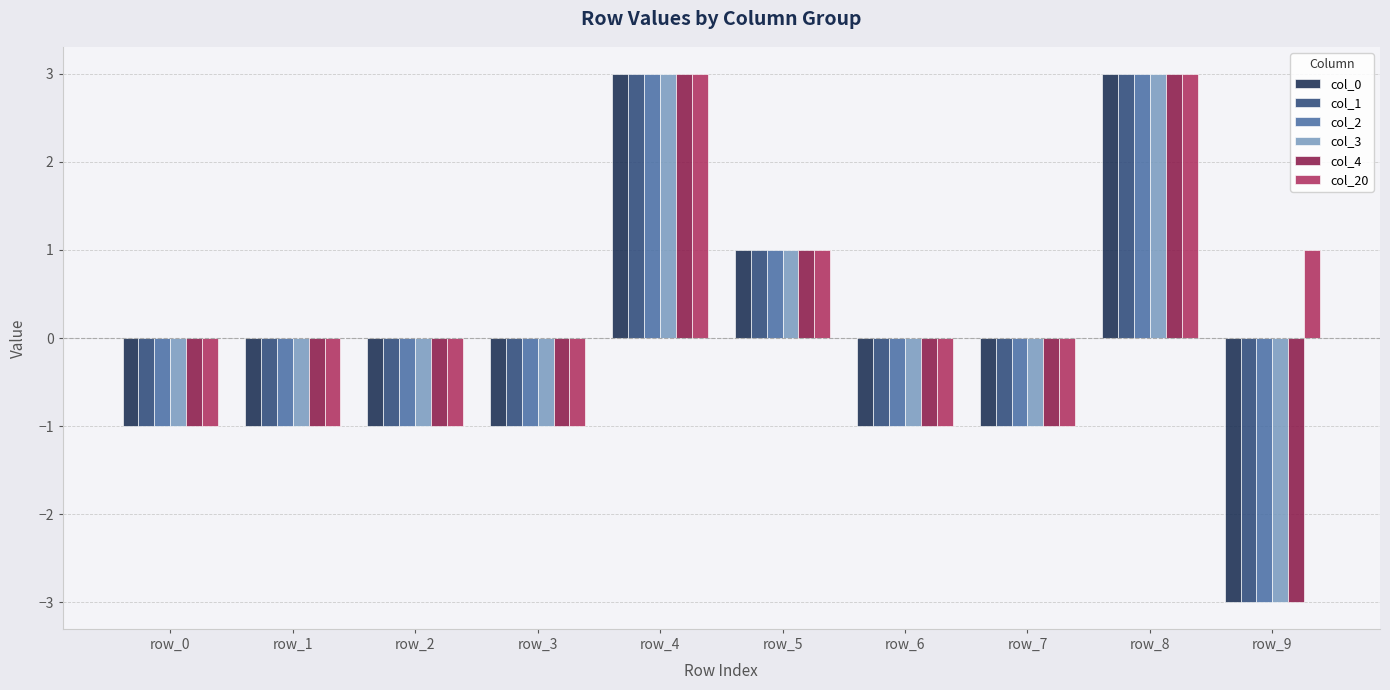

What is the sum of all col_0 values?

-2